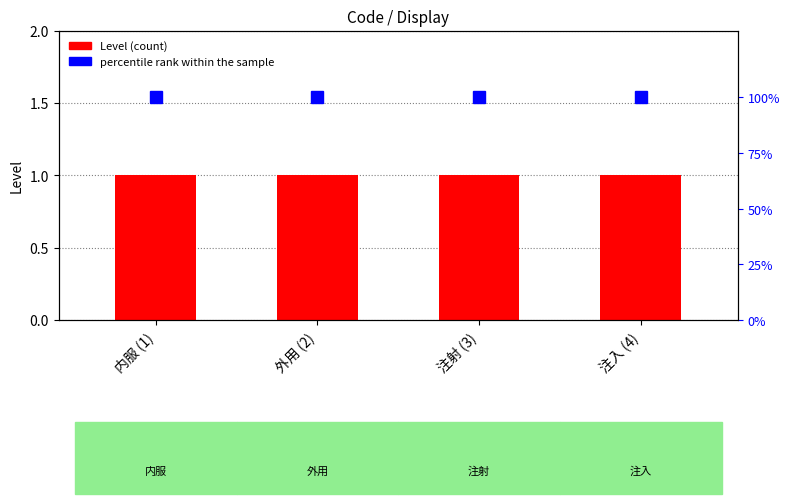

What is the label of the 2nd bar from the right?

注射 (3)